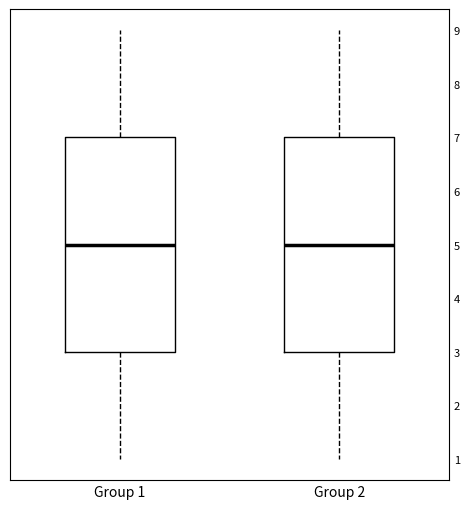

Where does the lower whisker of the box for Group 2 end on the y-axis? The values are not printed on the chart, so give them approximately, as read against the axis.

1